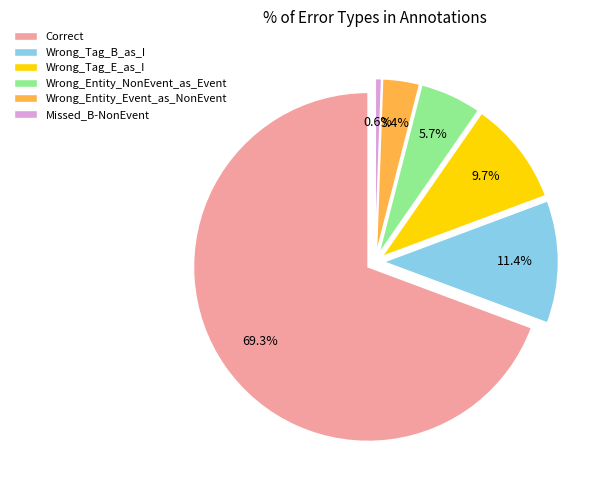

Rank the categories by value from lowest to highest.

Missed_B-NonEvent, Wrong_Entity_Event_as_NonEvent, Wrong_Entity_NonEvent_as_Event, Wrong_Tag_E_as_I, Wrong_Tag_B_as_I, Correct